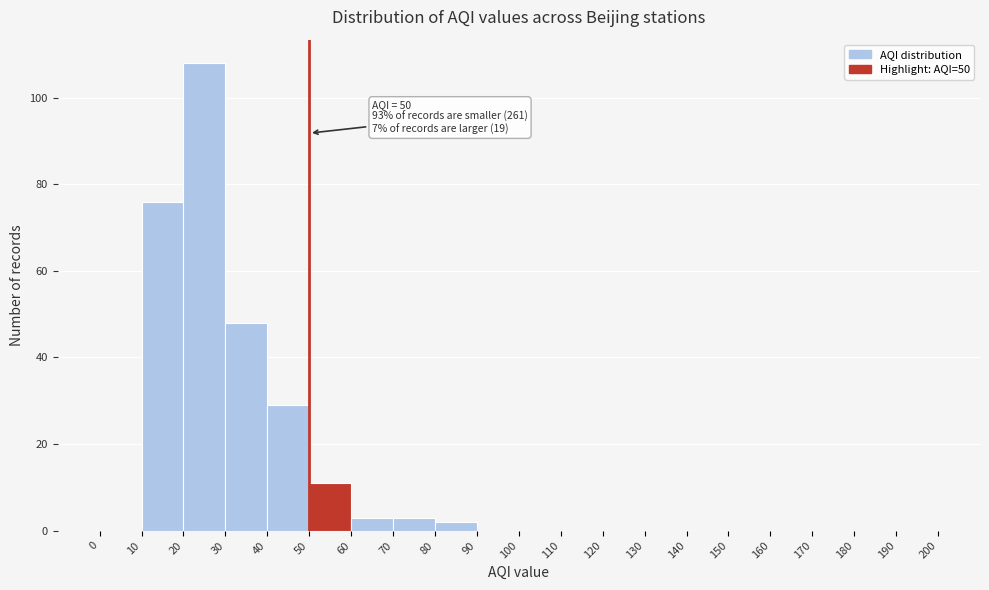

Over which range of the x-axis is the bar tallest?

20 to 30